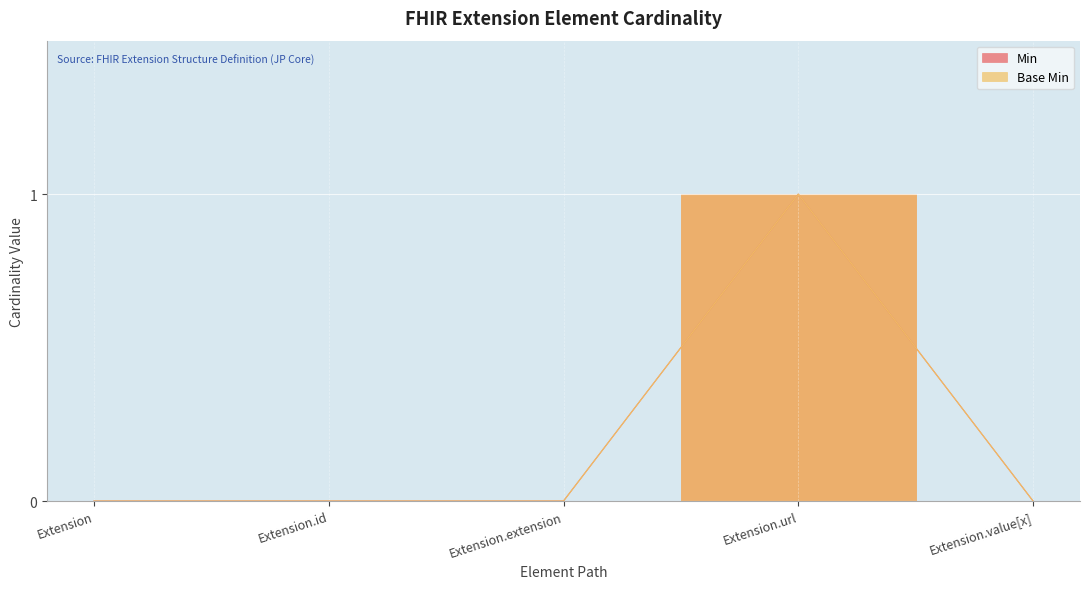

Reading left to right, extract all data points from this chart.

Min: Extension=0	Extension.id=0	Extension.extension=0	Extension.url=1	Extension.value[x]=0
Base Min: Extension=0	Extension.id=0	Extension.extension=0	Extension.url=1	Extension.value[x]=0